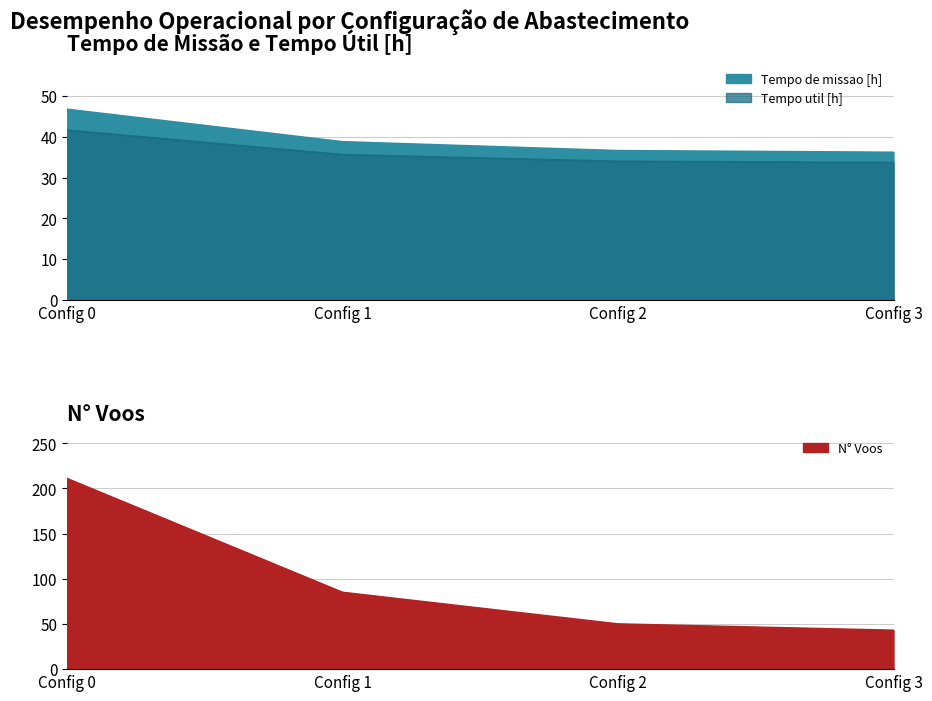

What is the average value of the Tempo de missao [h] series?

39.6